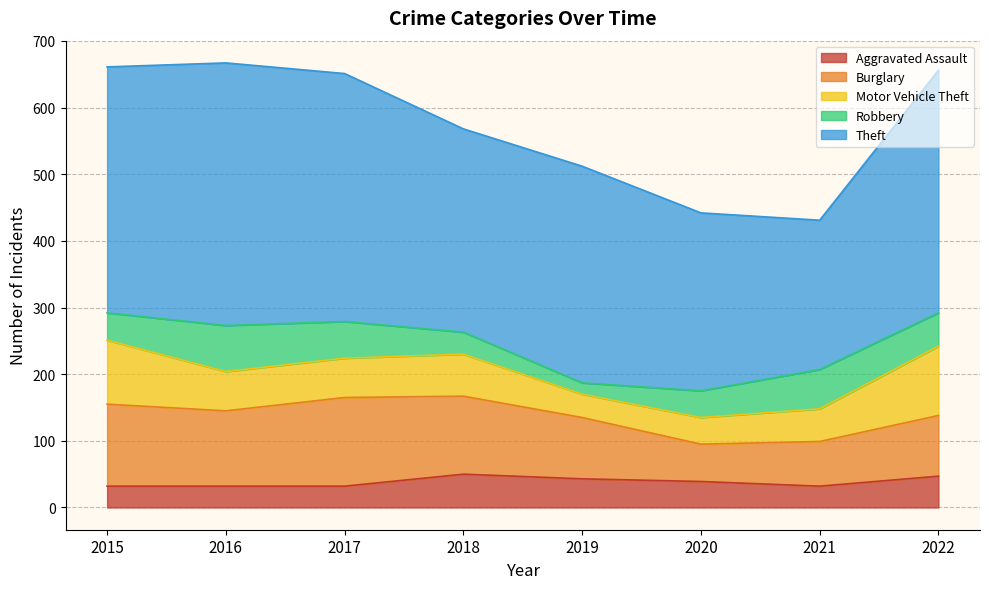

Rank the series by their maximum value, from lowest to highest.

Aggravated Assault, Robbery, Motor Vehicle Theft, Burglary, Theft